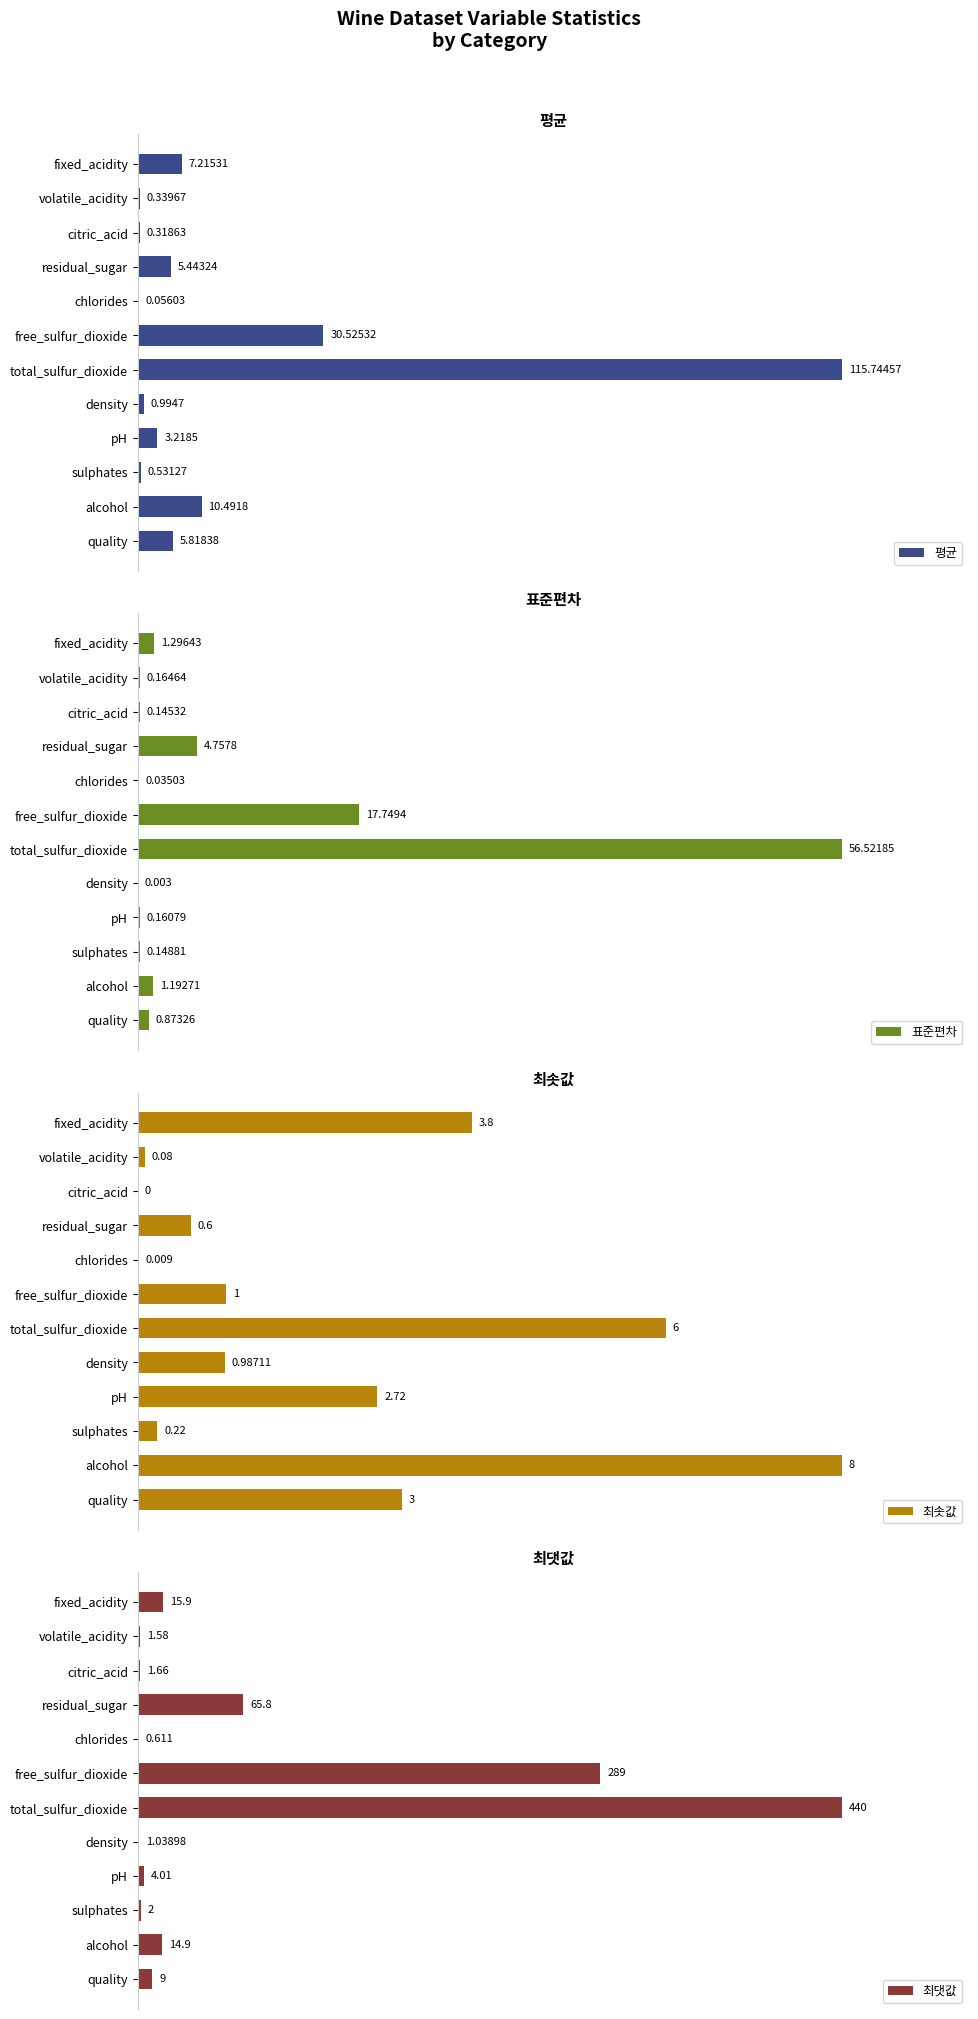

Which category has the highest value in the 최댓값 series?

total_sulfur_dioxide